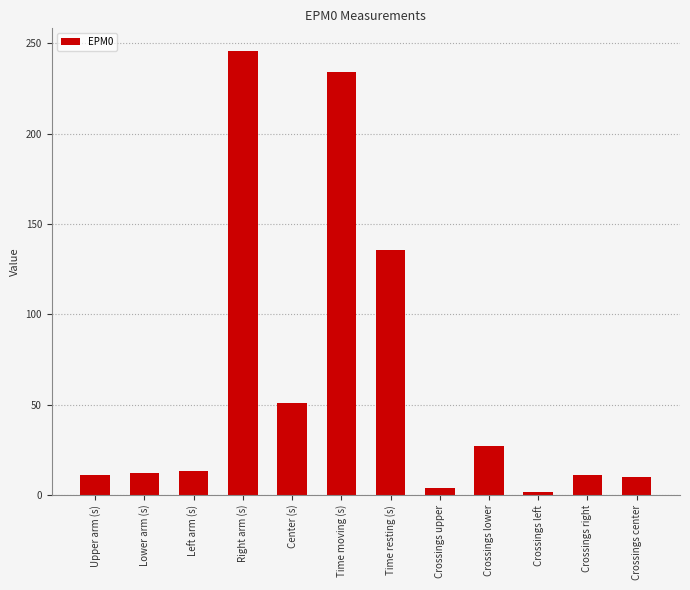

Is it true that the value at Center (s) is 51.0?

True